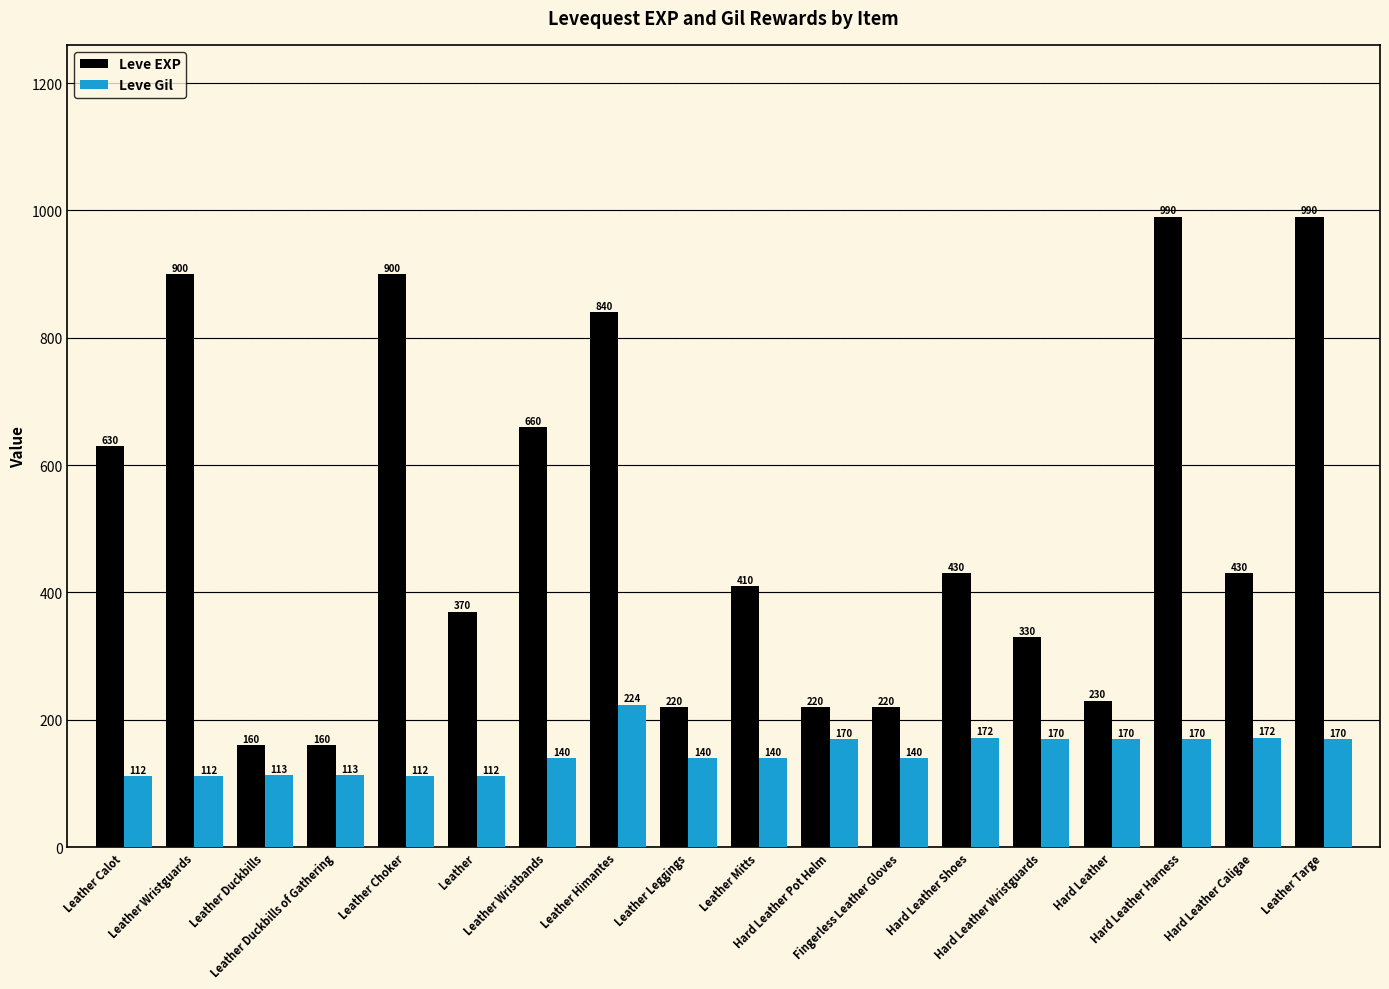

The value of Leve EXP at Hard Leather Shoes is 430. True or false?

True